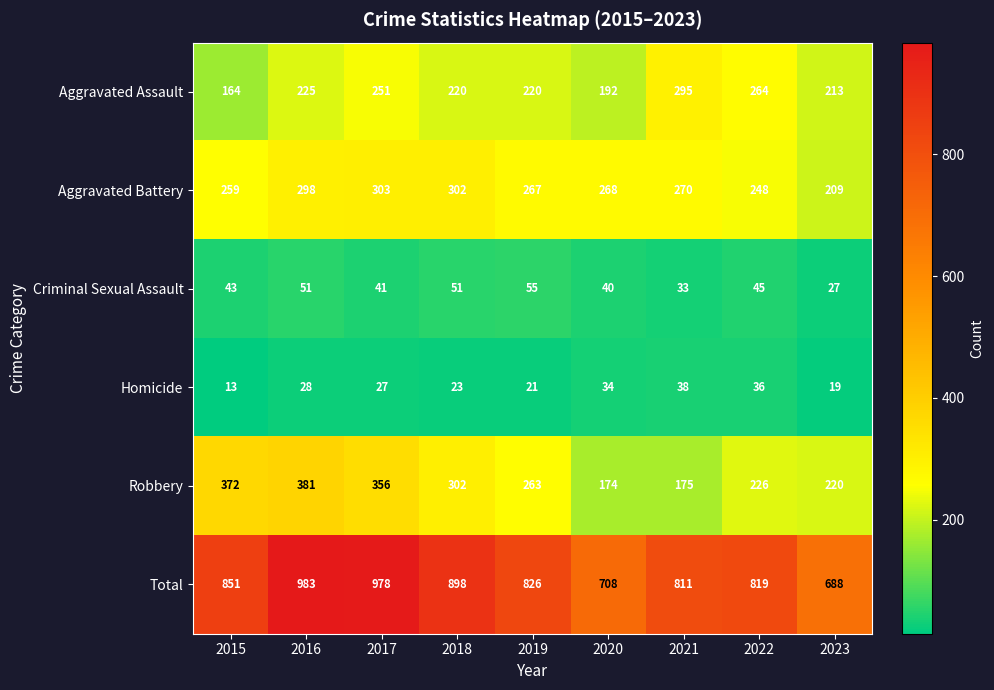

Rank the series at 2019 from lowest to highest value.

Homicide, Criminal Sexual Assault, Aggravated Assault, Robbery, Aggravated Battery, Total